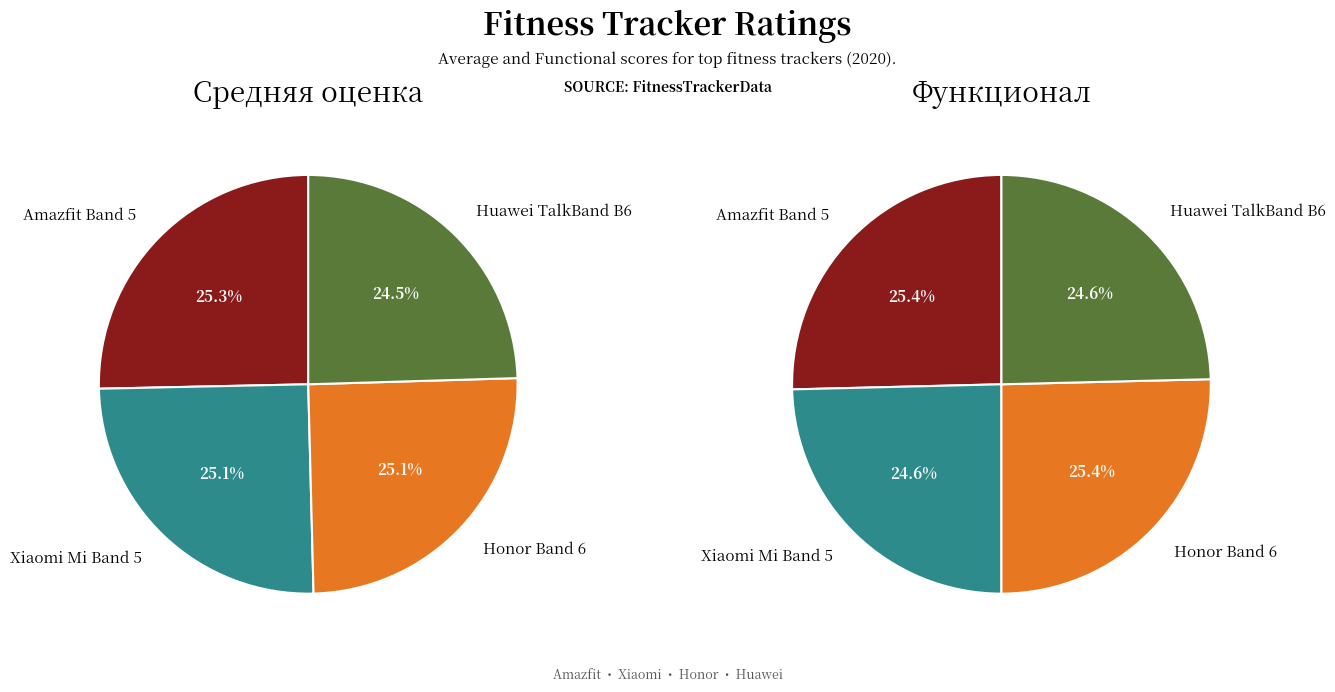

How many segments does this pie chart have?

4